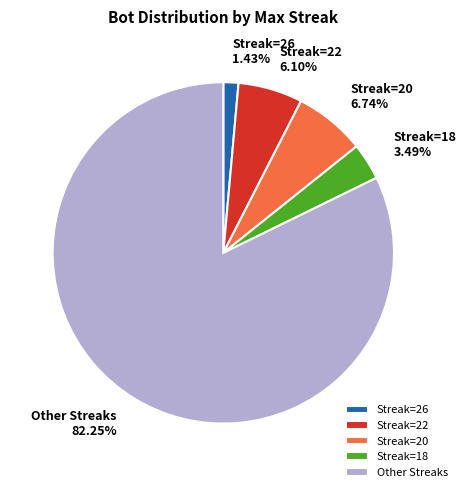

Is there any slice that represents more than half of the pie?

Yes